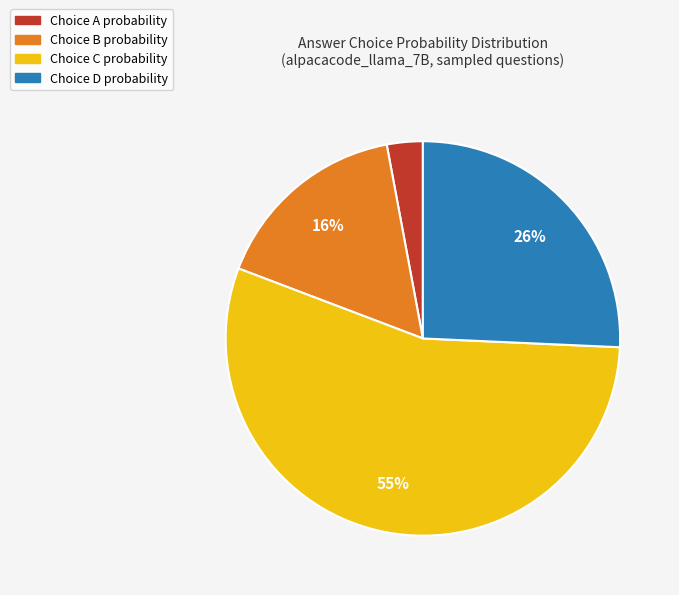

To the nearest percent, what is the difference between the largest and smallest slice percentages?

52%